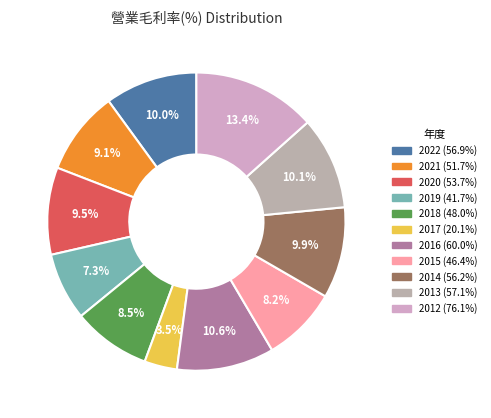

To the nearest percent, what portion does 2021 represent?

9%